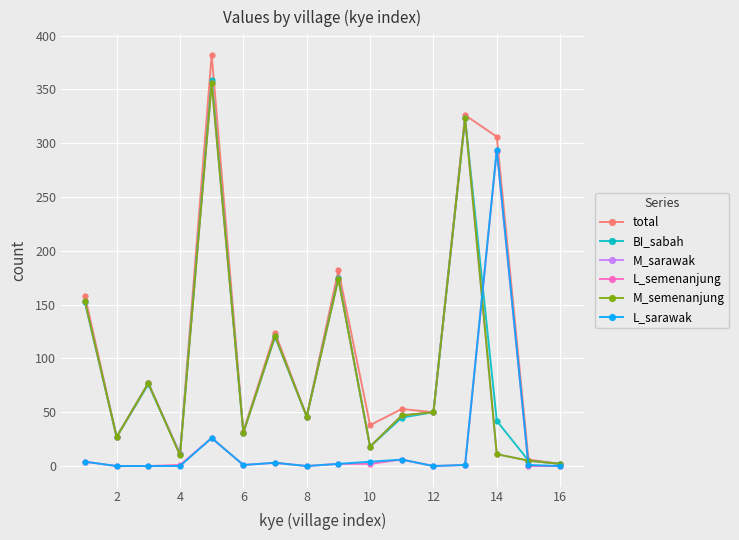

How many lines are shown in the chart?

6